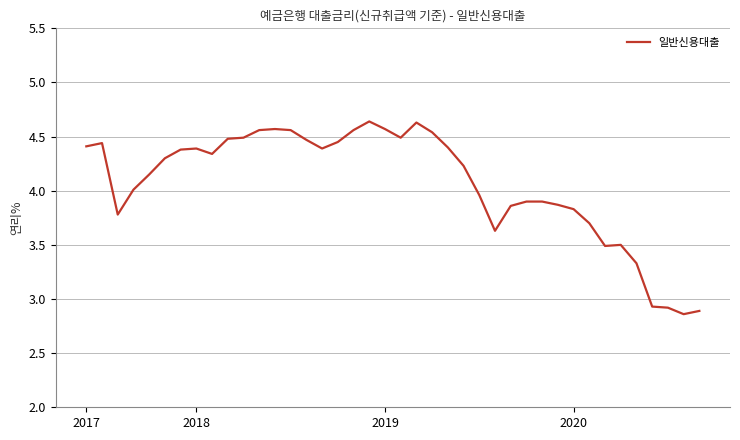

What is the difference between the maximum and minimum values?

1.8